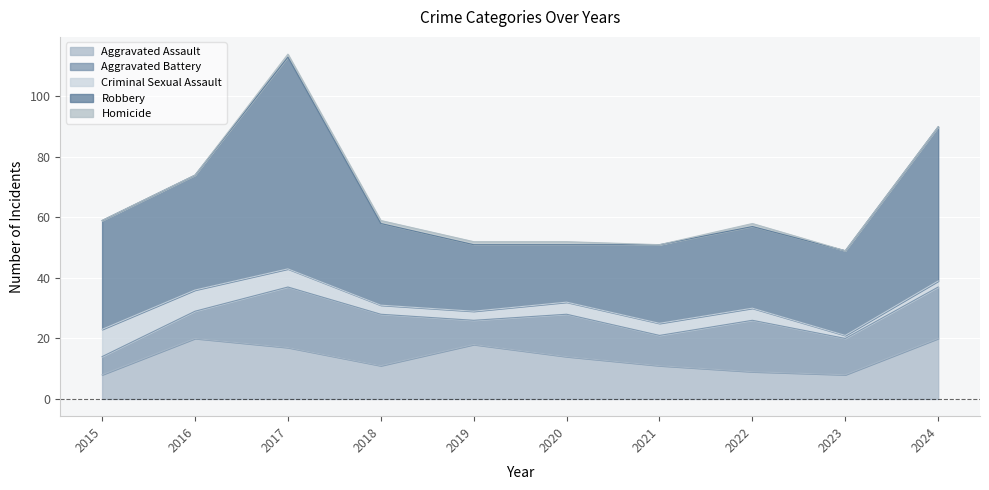

The Homicide series shows 0 at 2016. True or false?

True